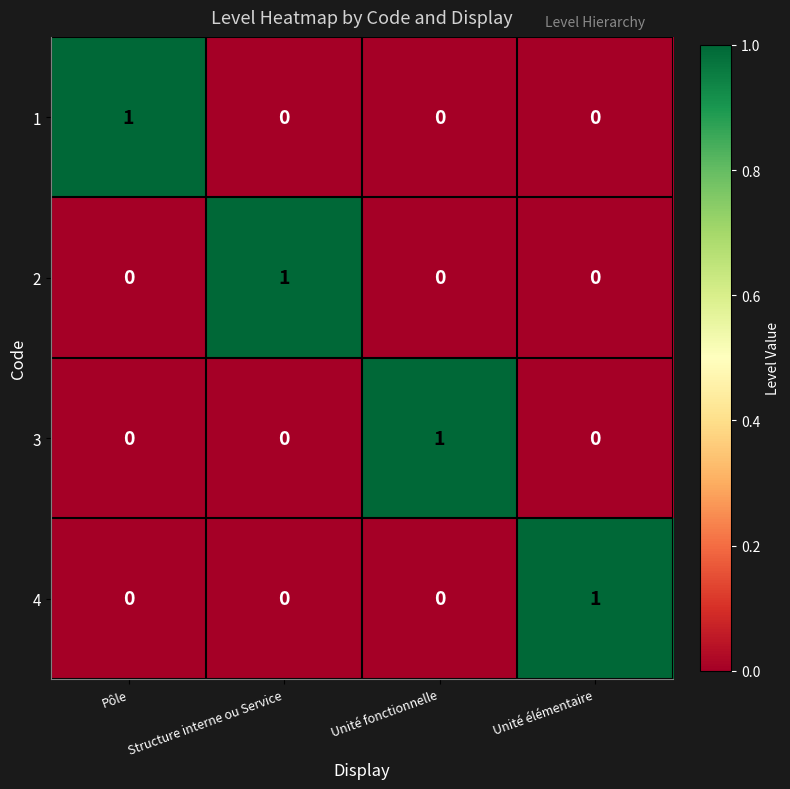

Reading left to right, list all the values displayed in this chart.

1: Pôle=1	Structure interne ou Service=0	Unité fonctionnelle=0	Unité élémentaire=0
2: Pôle=0	Structure interne ou Service=1	Unité fonctionnelle=0	Unité élémentaire=0
3: Pôle=0	Structure interne ou Service=0	Unité fonctionnelle=1	Unité élémentaire=0
4: Pôle=0	Structure interne ou Service=0	Unité fonctionnelle=0	Unité élémentaire=1